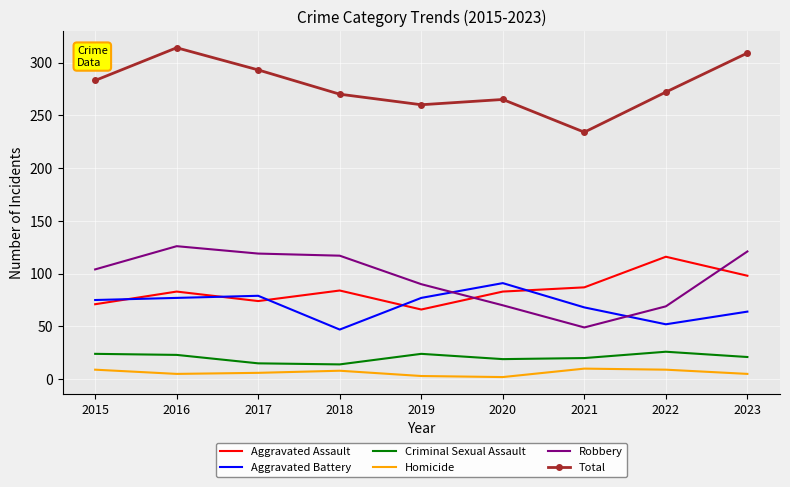

Which series has the largest total across all categories?

Total